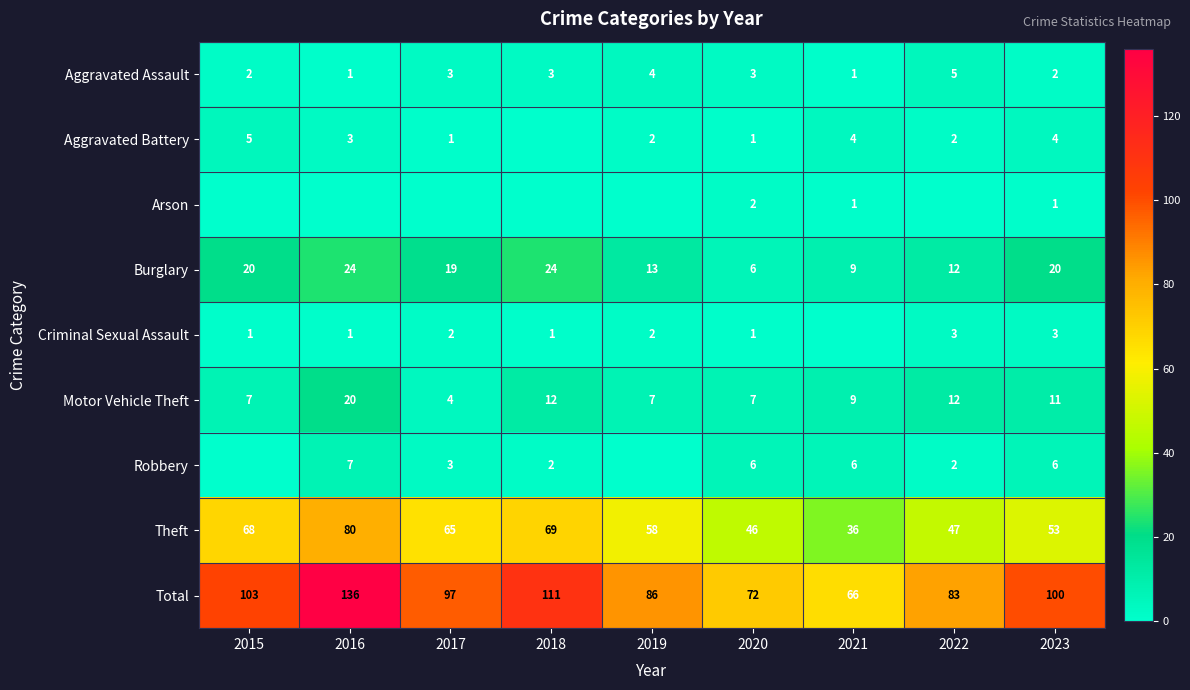

Which has a higher value, 2019 or 2018?

2019